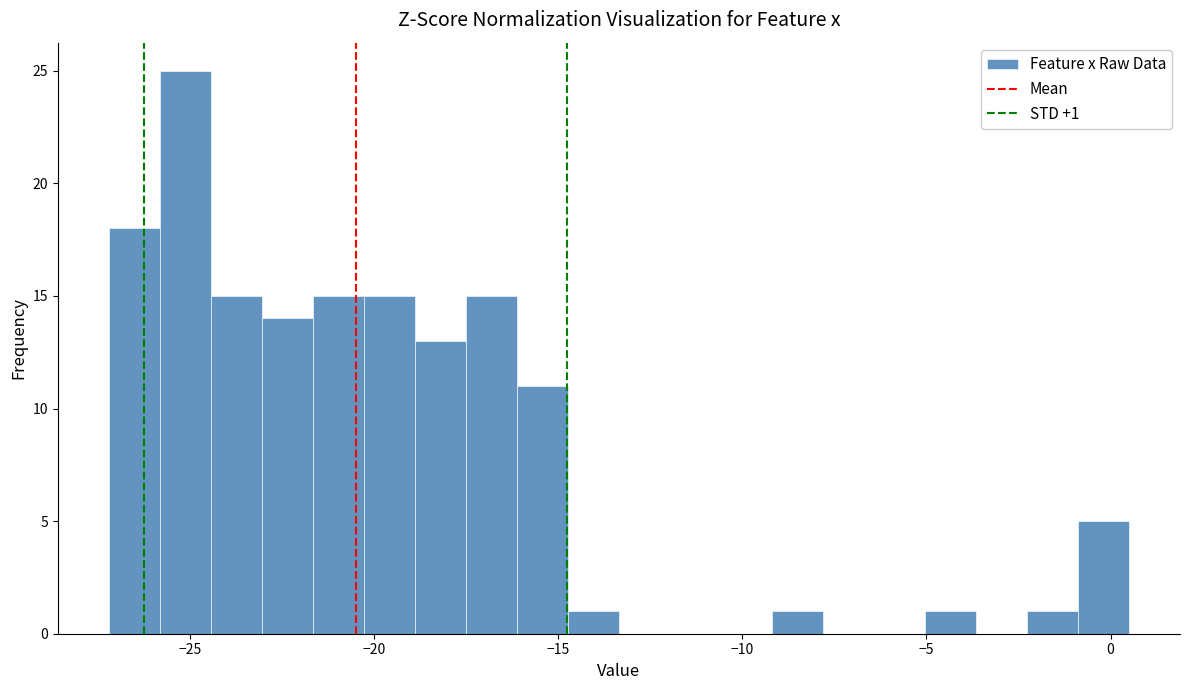

Around what value on the x-axis is the tallest bar? Give the approximate position of its centre, as read against the axis.

-25.0